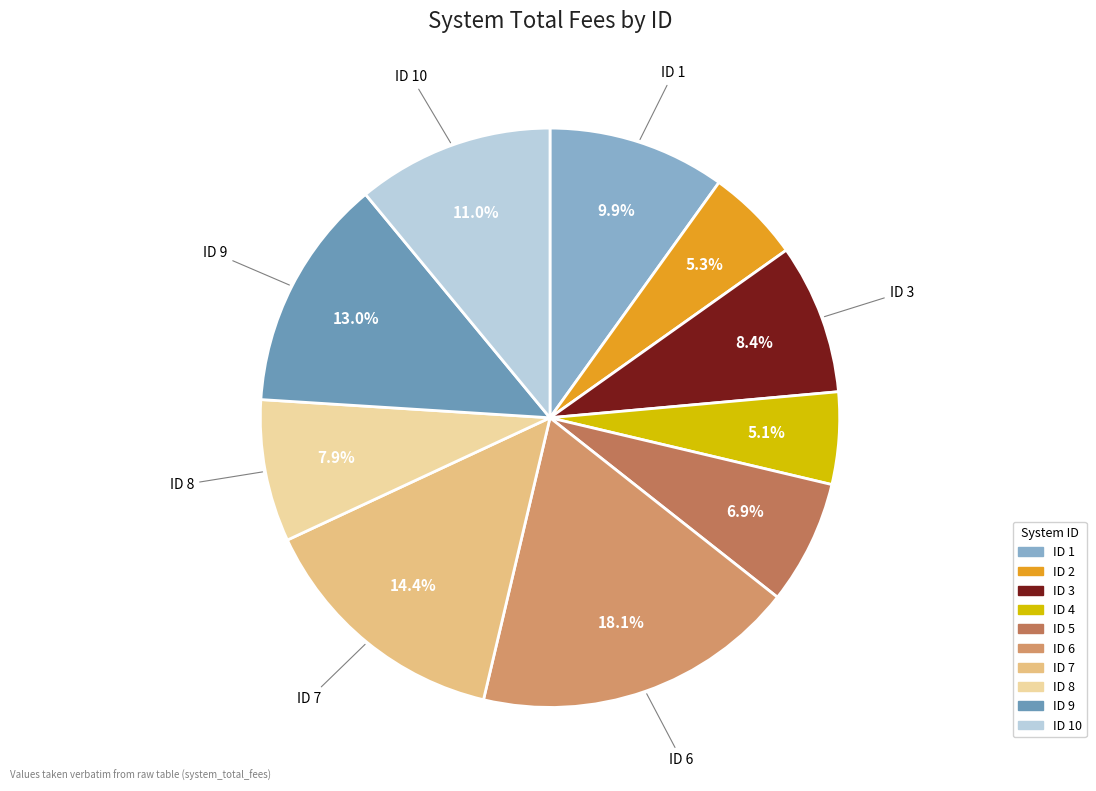

Rank the categories by value from lowest to highest.

4, 2, 5, 8, 3, 1, 10, 9, 7, 6